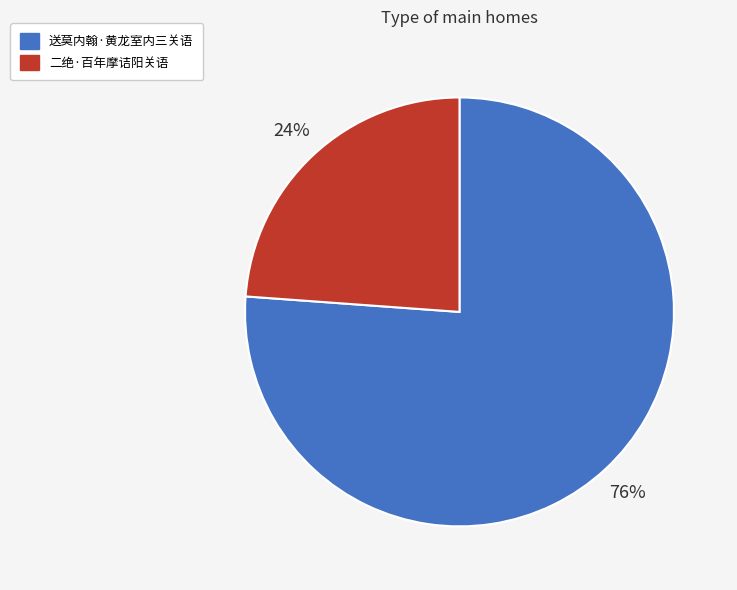

True or false: 送莫内翰·黄龙室内三关语 accounts for 83% of the total.

False